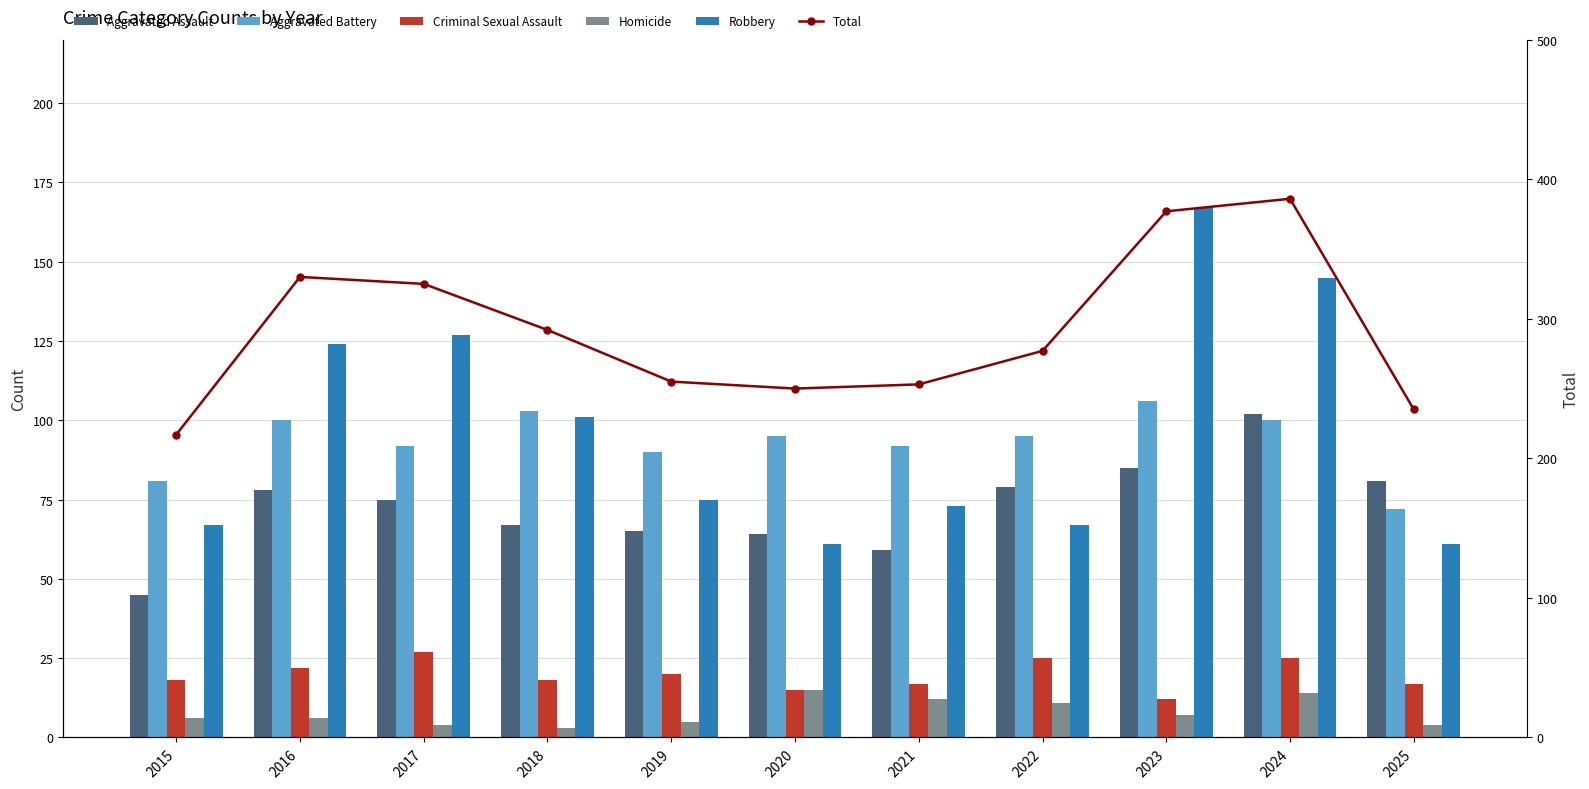

What is the value of the Criminal Sexual Assault bar at the 9th from the left?

12